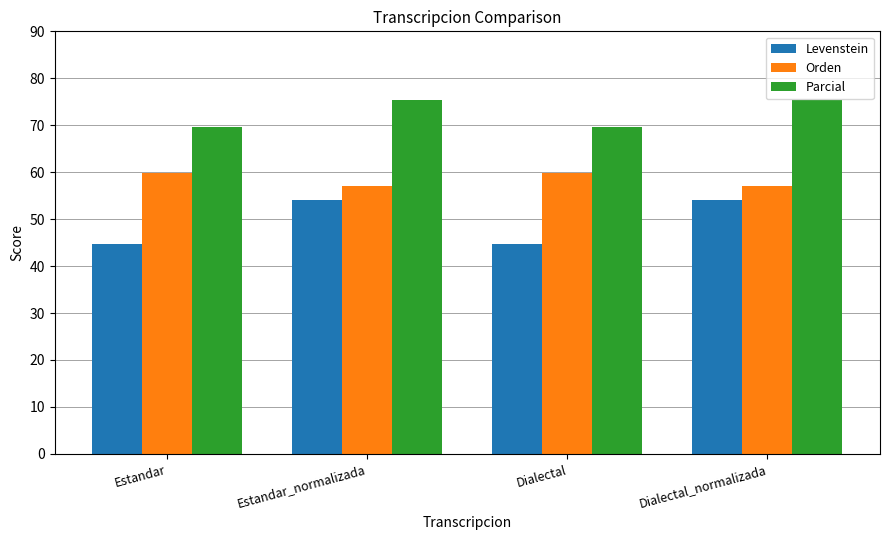

What is the label of the 1st bar from the left?

Estandar